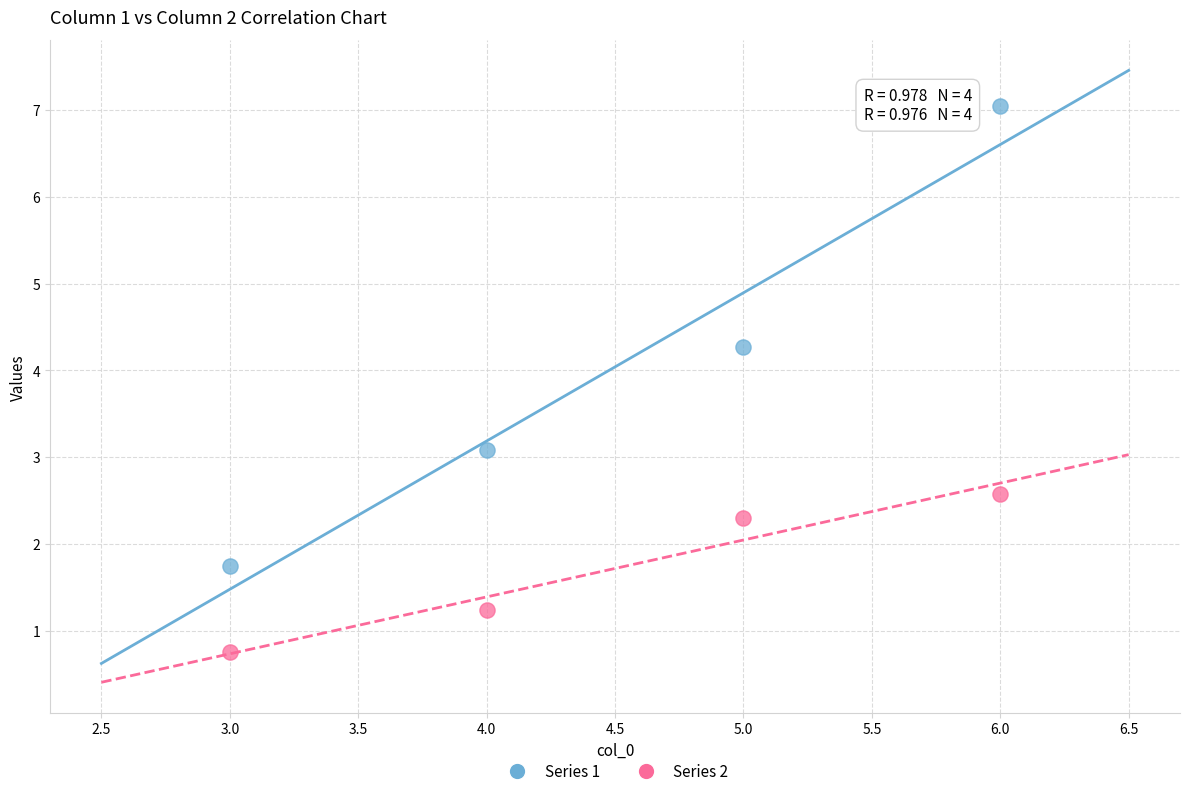

Across all data points, what is the average Y value?

2.9